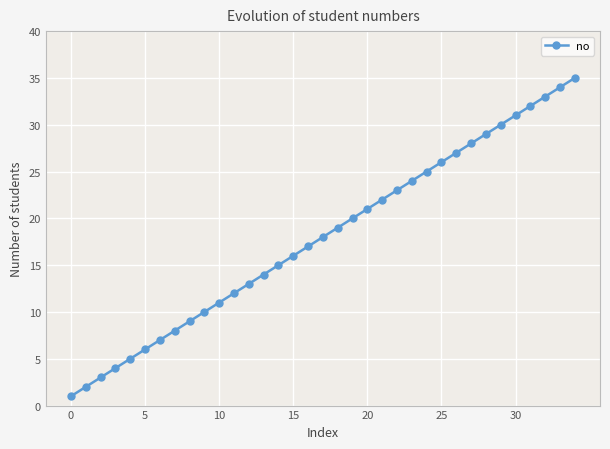

What is the maximum value shown in the chart?

35